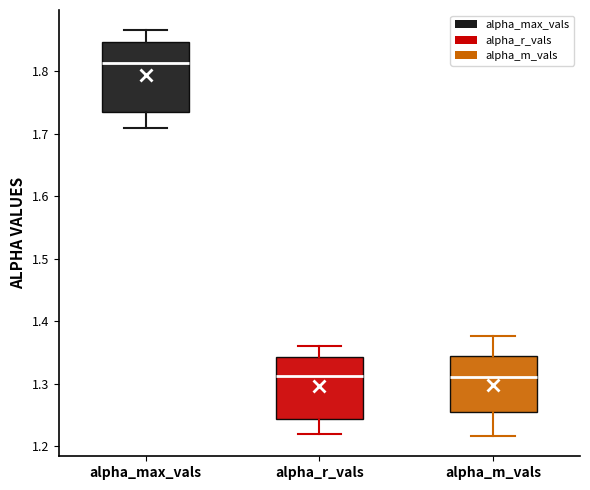

Where does the median line of the box for alpha_r_vals sit on the y-axis? The values are not printed on the chart, so give them approximately, as read against the axis.

1.31